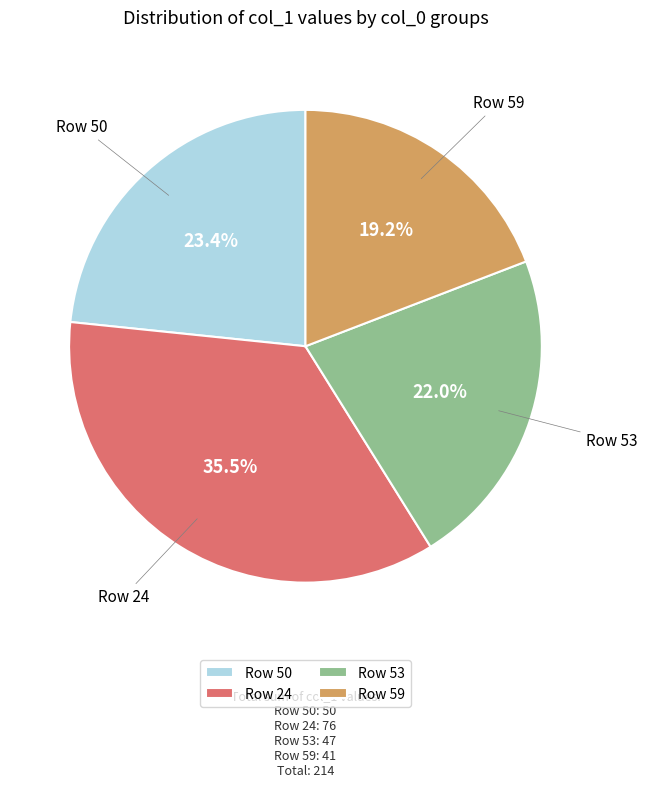

Is there a majority slice in this chart?

No